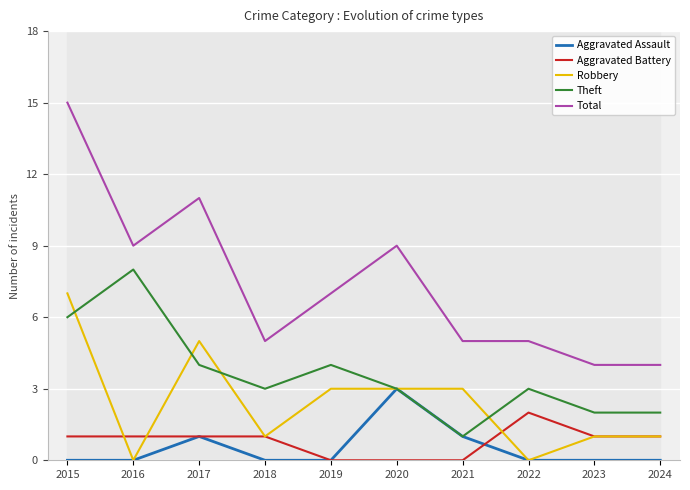

How many data points in Aggravated Battery are less than 1?

3